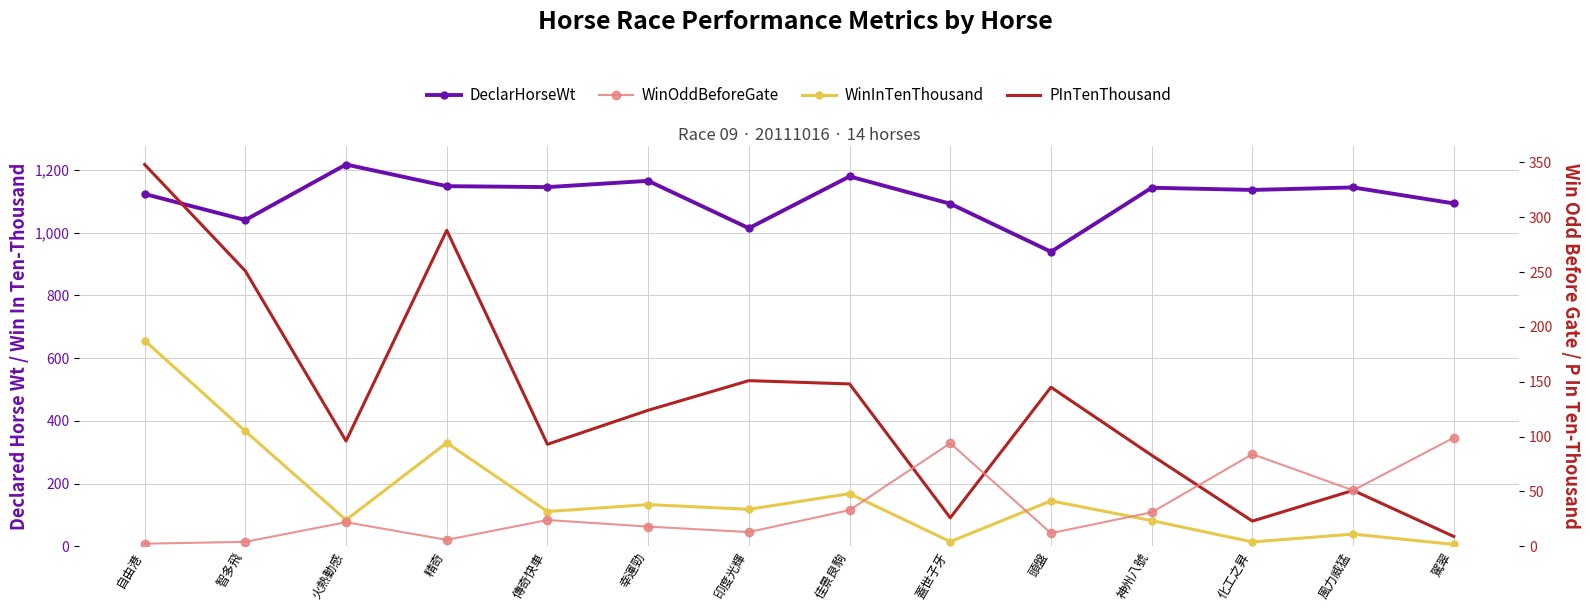

True or false: WinInTenThousand and DeclarHorseWt intersect in this chart.

False